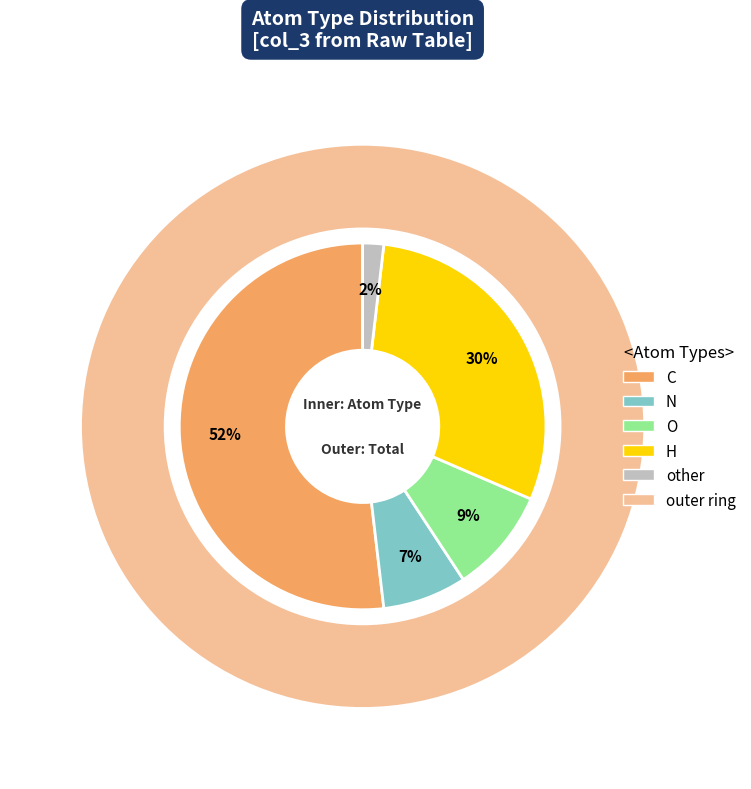

How many segments does this pie chart have?

5